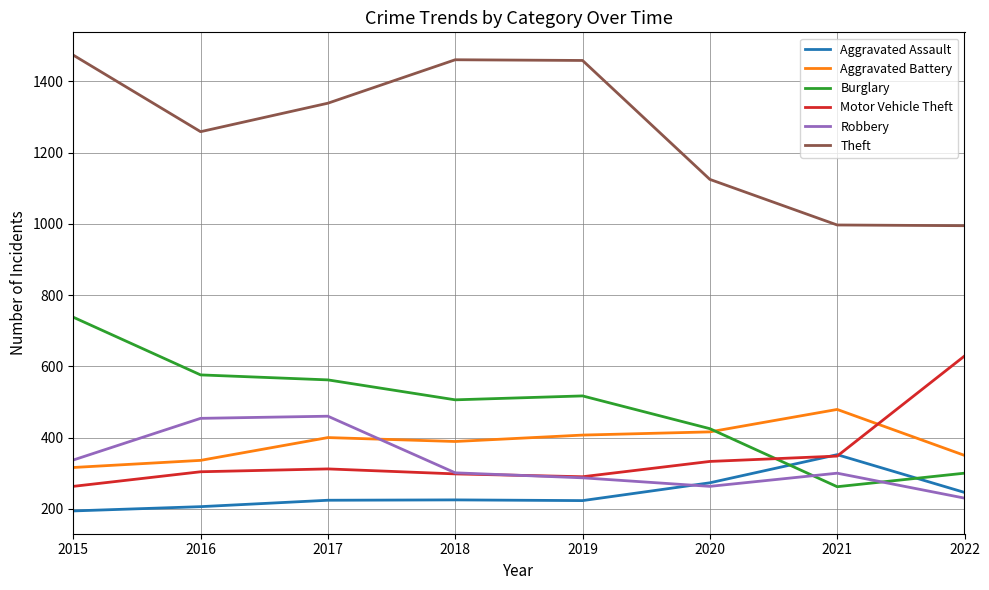

What is the difference between the highest and lowest values at 2015?

1280